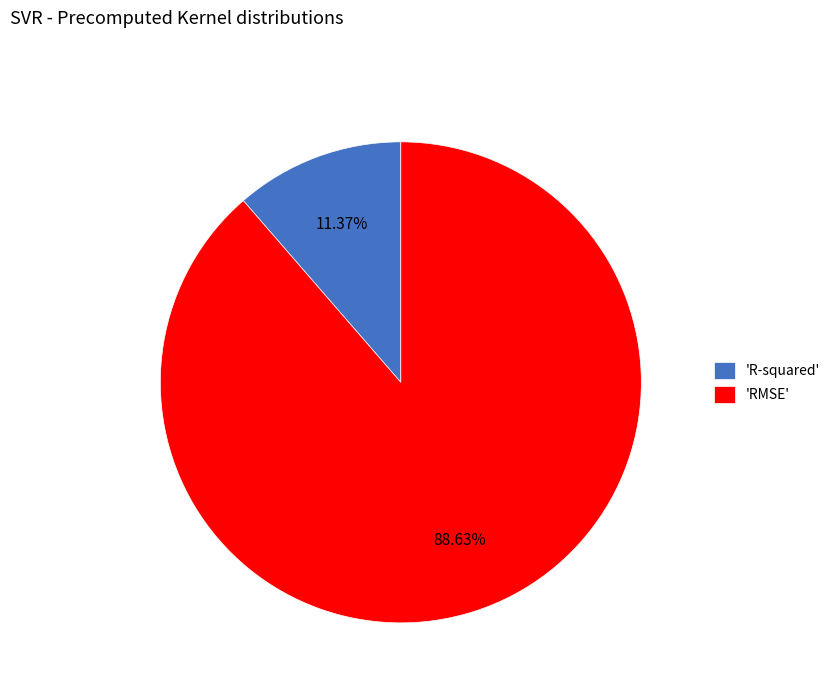

Between 'R-squared' and 'RMSE', which is larger?

'RMSE'